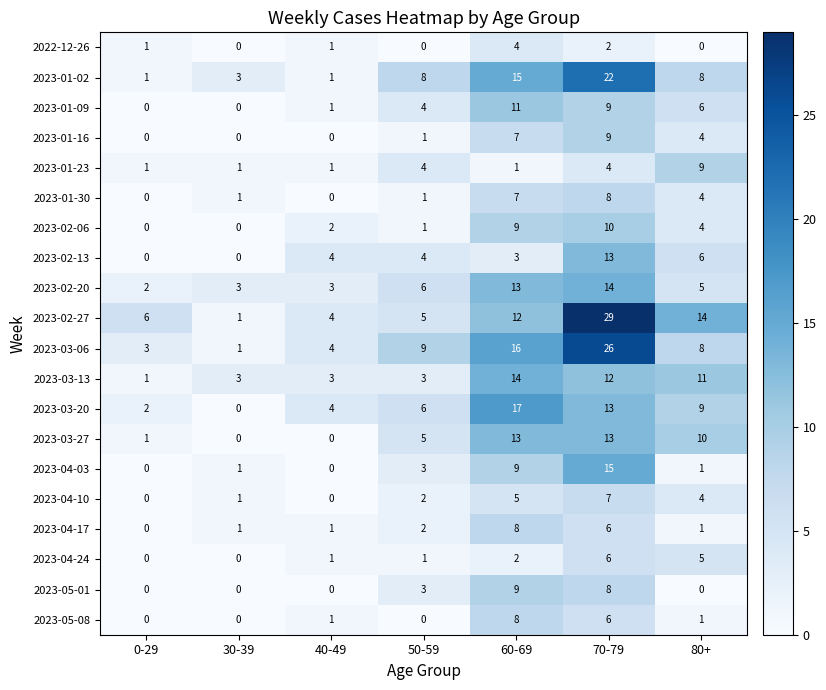

How many positive values does the 2023-04-03 series have?

5